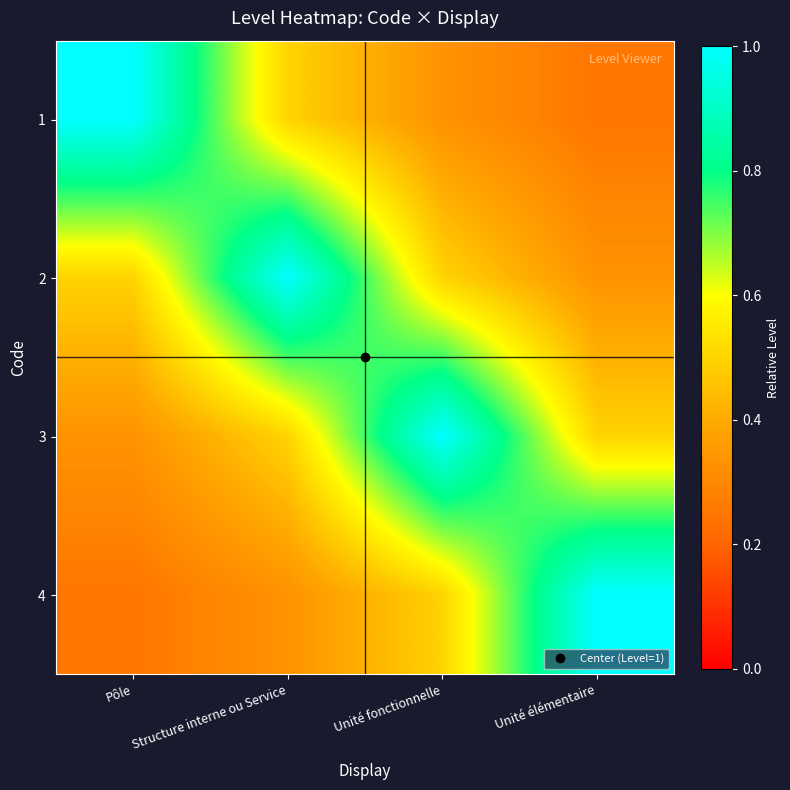

At which category does the chart reach its minimum across all series?

Unité élémentaire